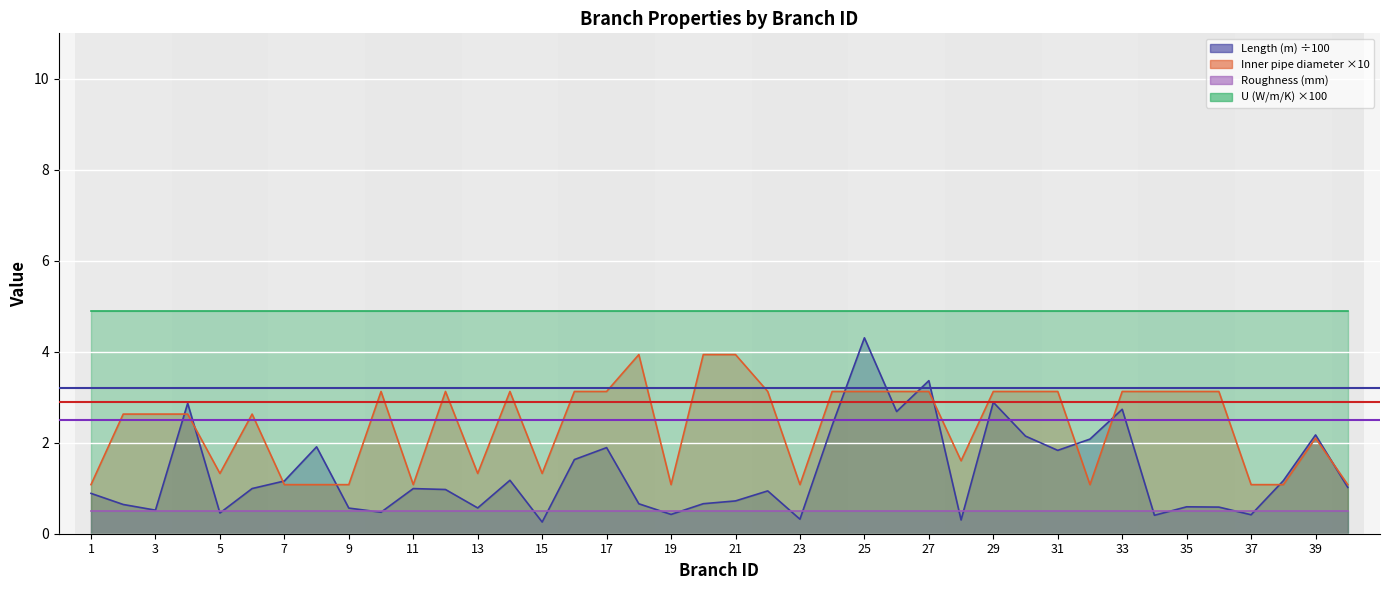

Is the value of Length (m) at 27 greater than the value of Inner pipe diameter (m) at 34?

Yes